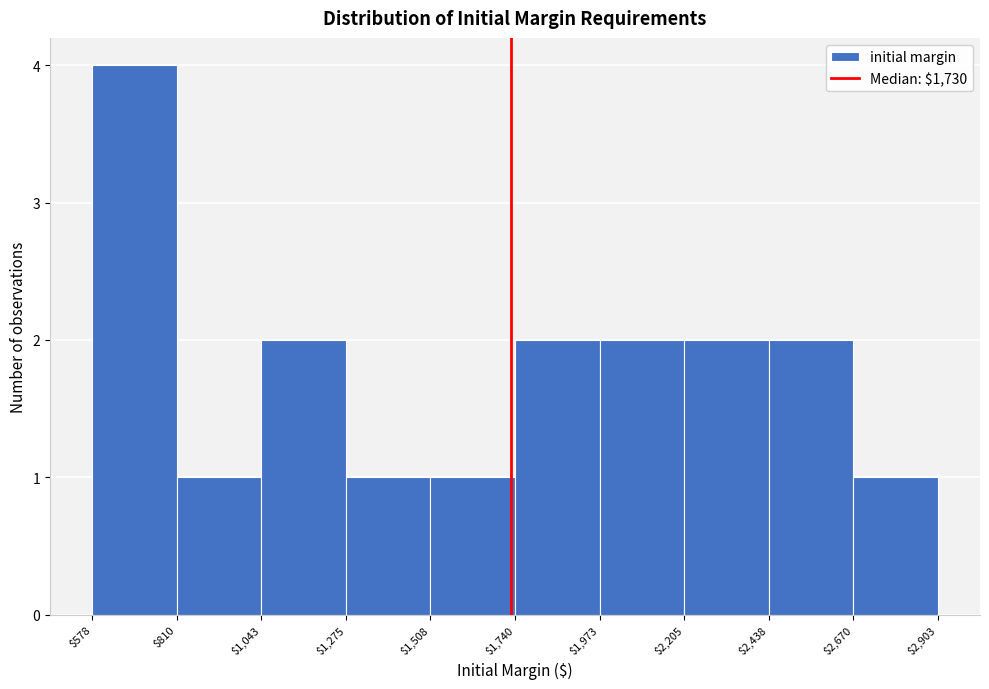

Reading left to right, list every bar in this chart as the range it spans on the x-axis followed by its height. The values are not printed on the chart, so give them approximately, as read against the axis.

$578 to $810: 4
$810 to $1,043: 1
$1,043 to $1,275: 2
$1,275 to $1,508: 1
$1,508 to $1,740: 1
$1,740 to $1,973: 2
$1,973 to $2,205: 2
$2,205 to $2,438: 2
$2,438 to $2,670: 2
$2,670 to $2,903: 1